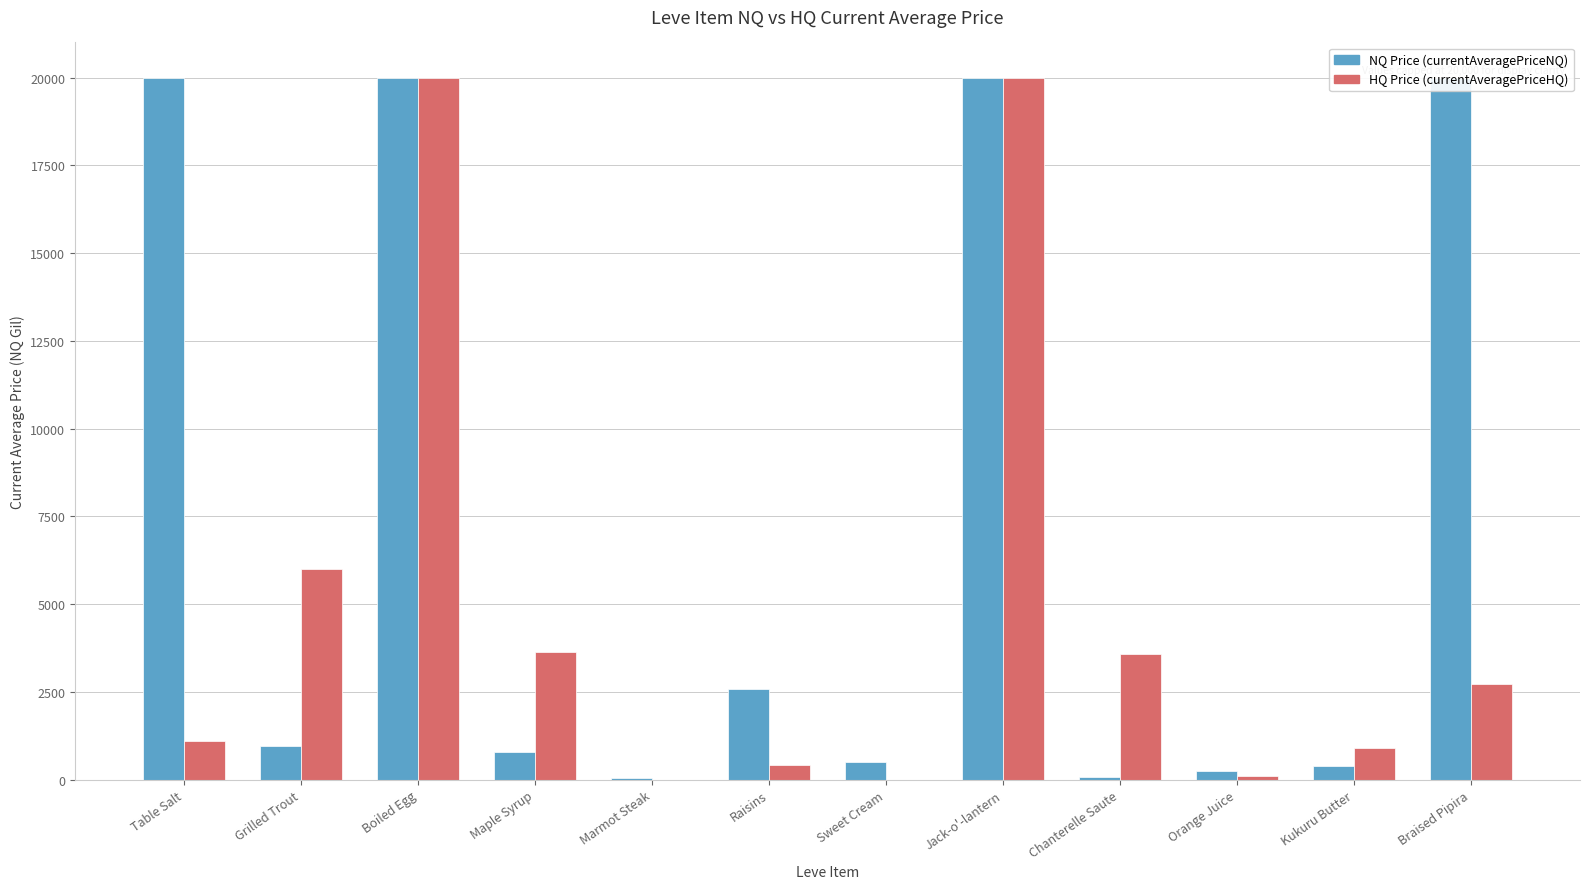

What is the label of the 9th bar from the right?

Maple Syrup